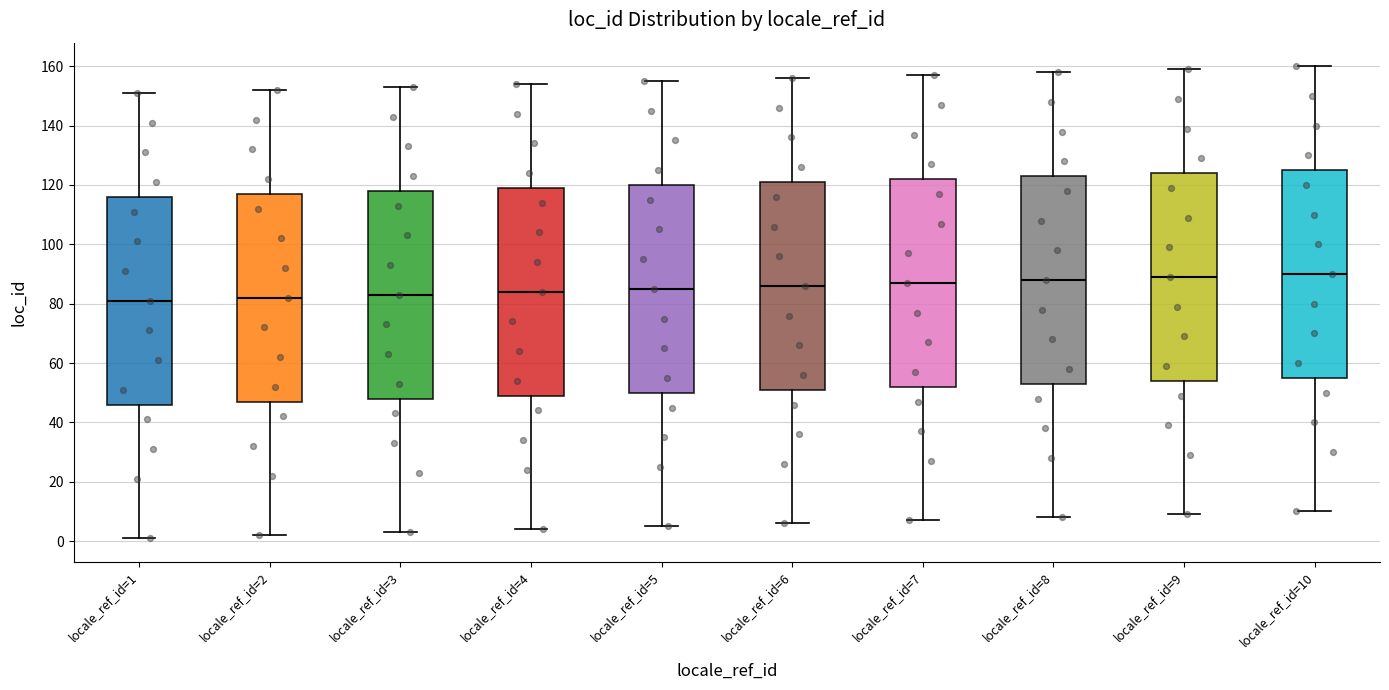

Where does the median line of the box for locale_ref_id=10 sit on the y-axis? The values are not printed on the chart, so give them approximately, as read against the axis.

90